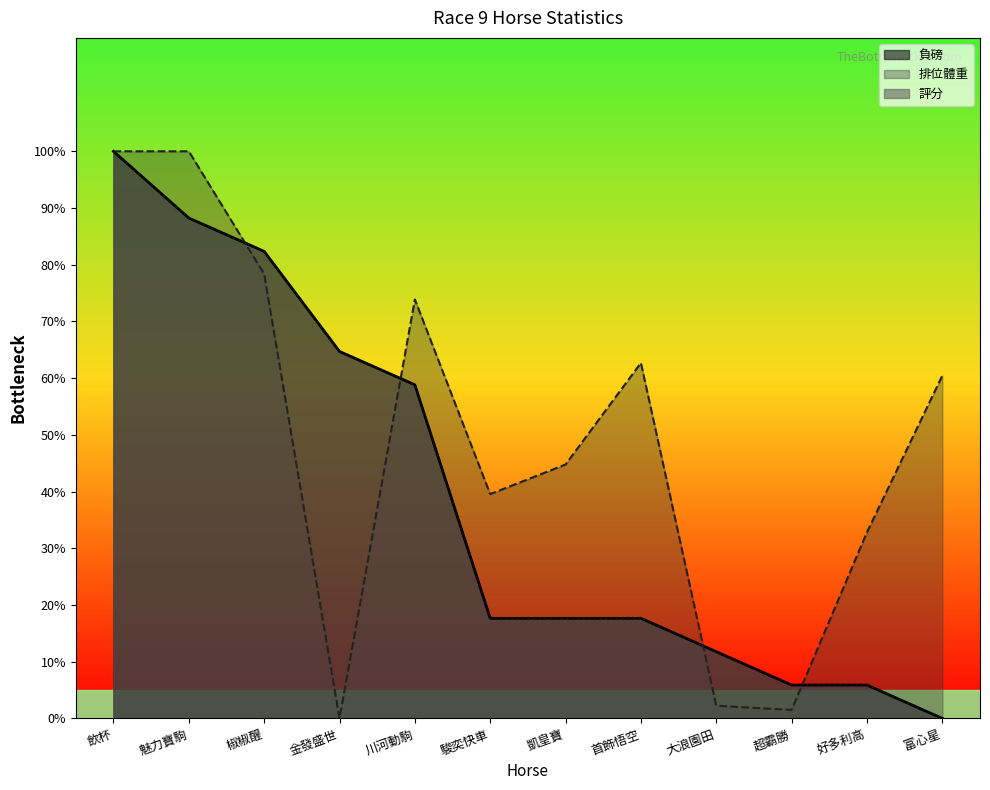

How many distinct data groups are displayed?

3